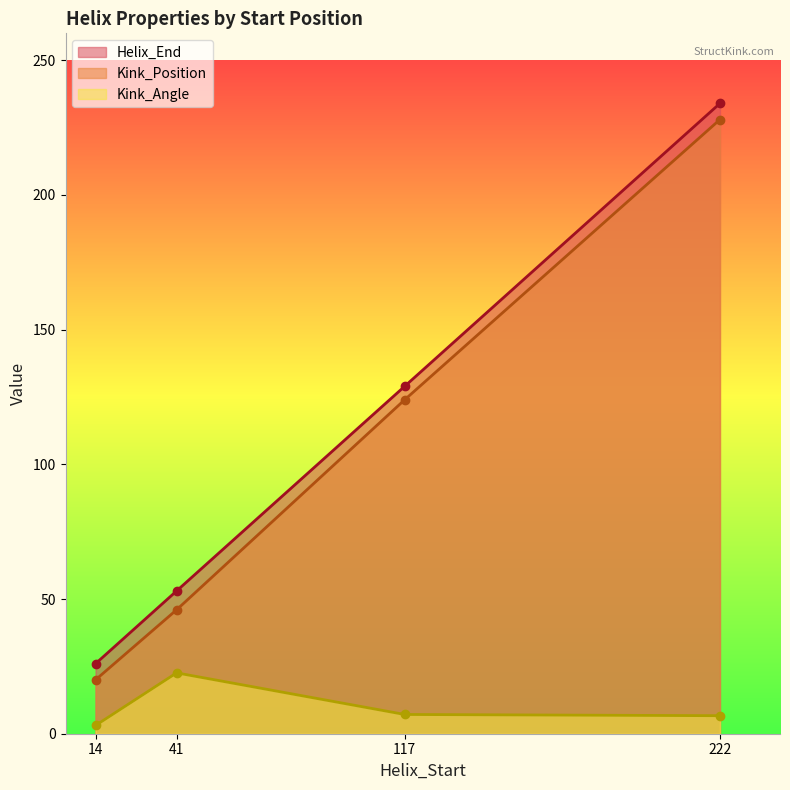

Is it true that Kink_Position equals 36.0 at 117?

False